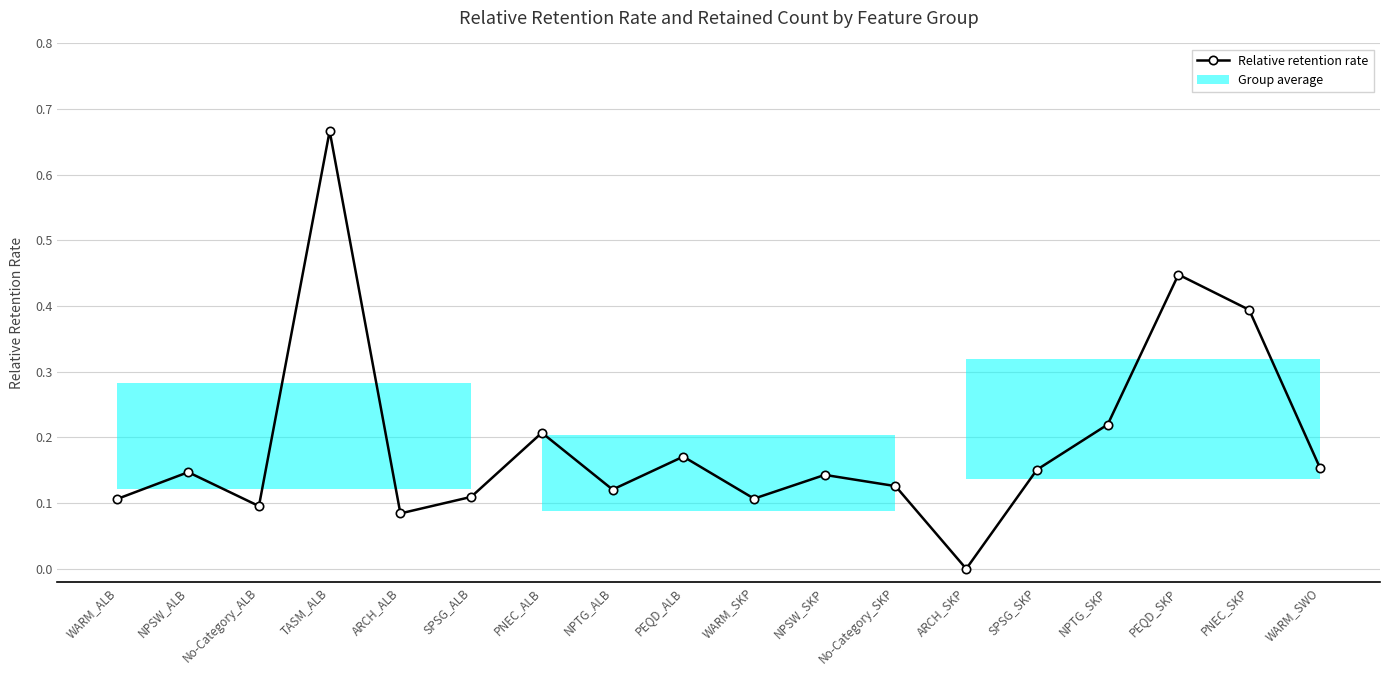

Is it true that the value at NPSW_SKP is 0.2?

False